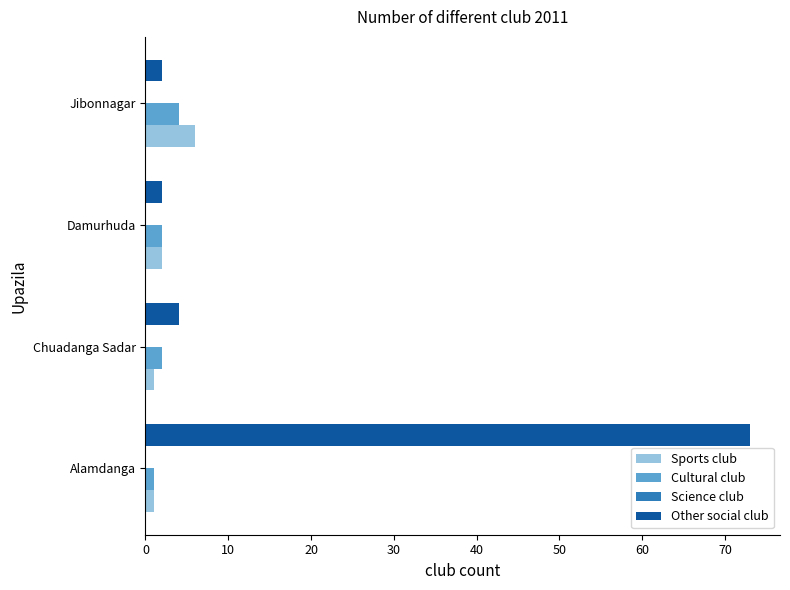

True or false: Sports club has a value of 6 at Jibonnagar.

True